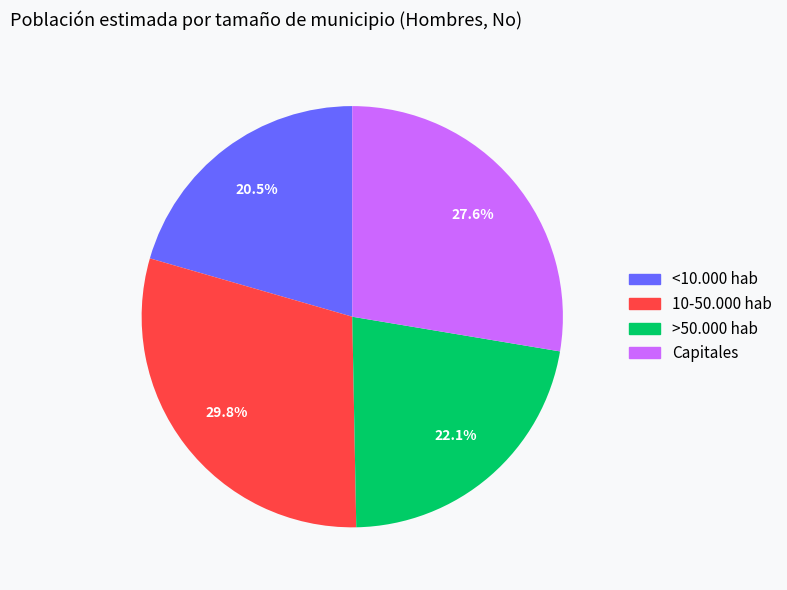

Is there a majority slice in this chart?

No